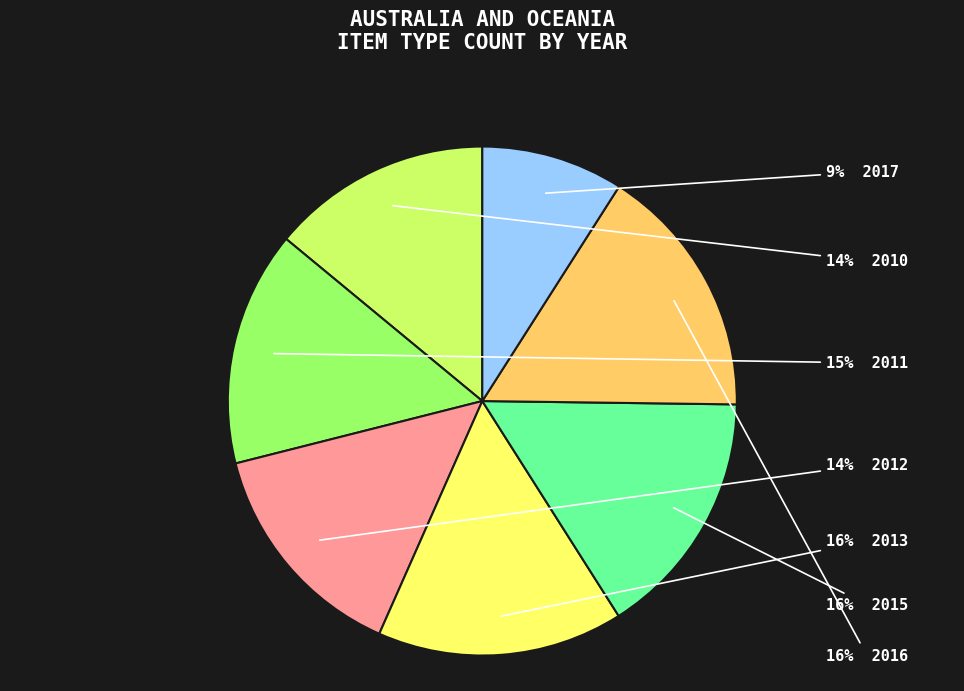

Is there any slice that represents more than half of the pie?

No